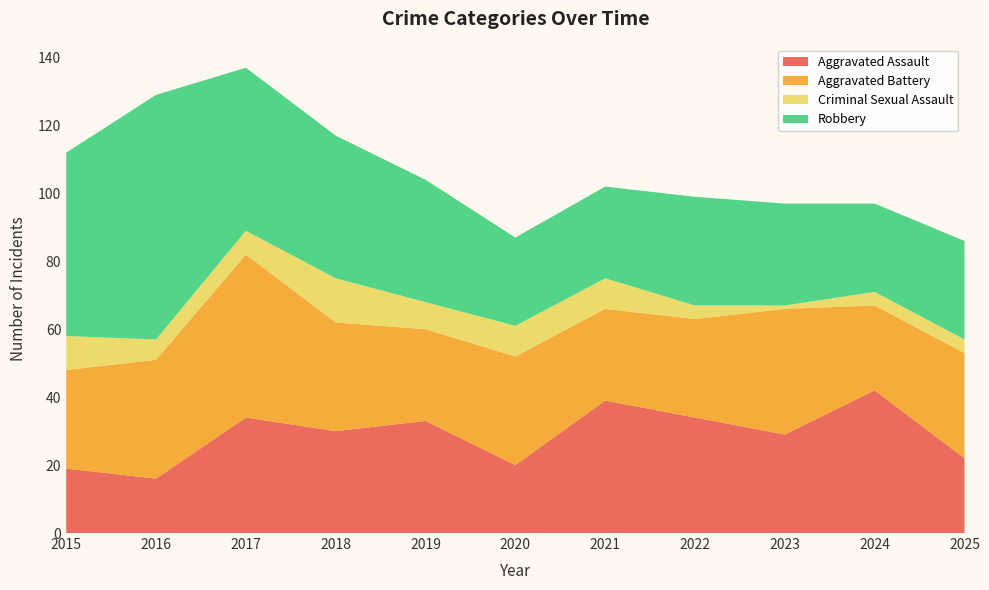

Reading left to right, transcribe all the data shown in this chart.

Aggravated Assault: 2015=19	2016=16	2017=34	2018=30	2019=33	2020=20	2021=39	2022=34	2023=29	2024=42	2025=22
Aggravated Battery: 2015=29	2016=35	2017=48	2018=32	2019=27	2020=32	2021=27	2022=29	2023=37	2024=25	2025=31
Criminal Sexual Assault: 2015=10	2016=6	2017=7	2018=13	2019=8	2020=9	2021=9	2022=4	2023=1	2024=4	2025=4
Robbery: 2015=54	2016=72	2017=48	2018=42	2019=36	2020=26	2021=27	2022=32	2023=30	2024=26	2025=29